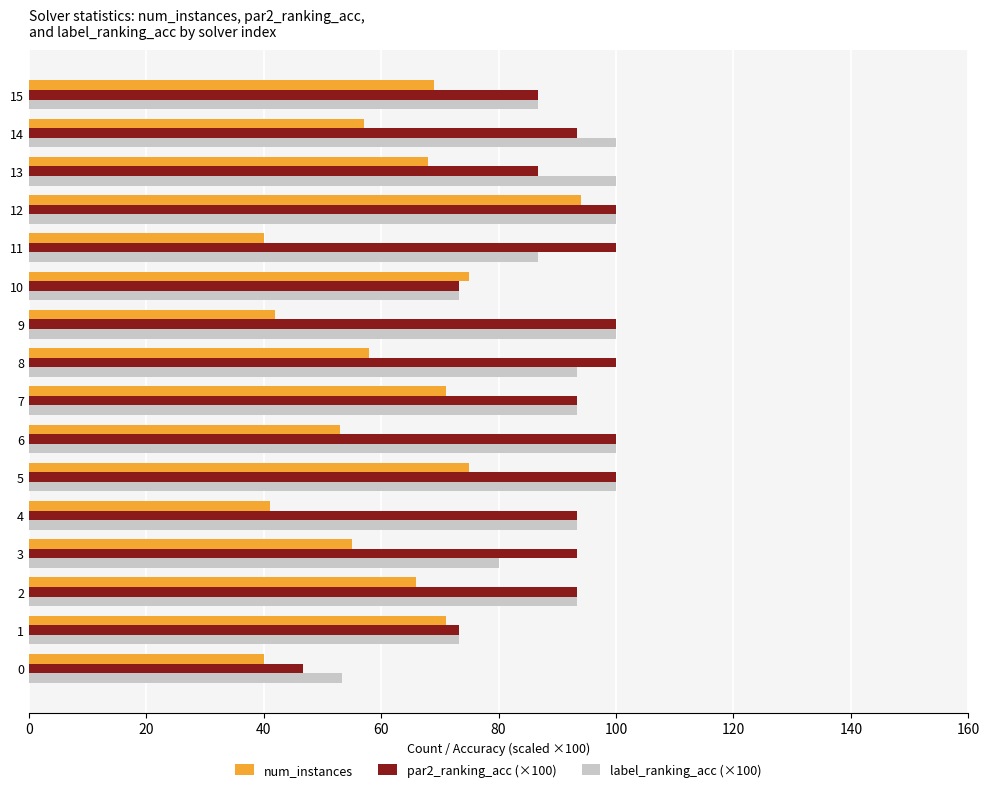

What is the smallest value displayed?

40.0